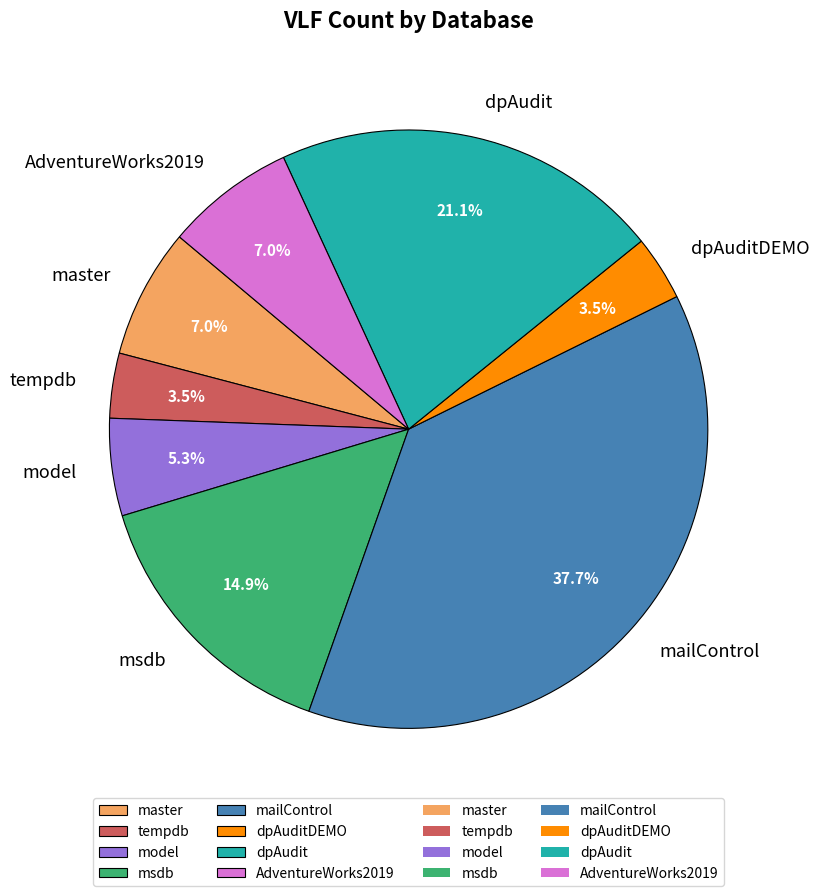

To the nearest percent, what percentage of the pie is AdventureWorks2019?

7%